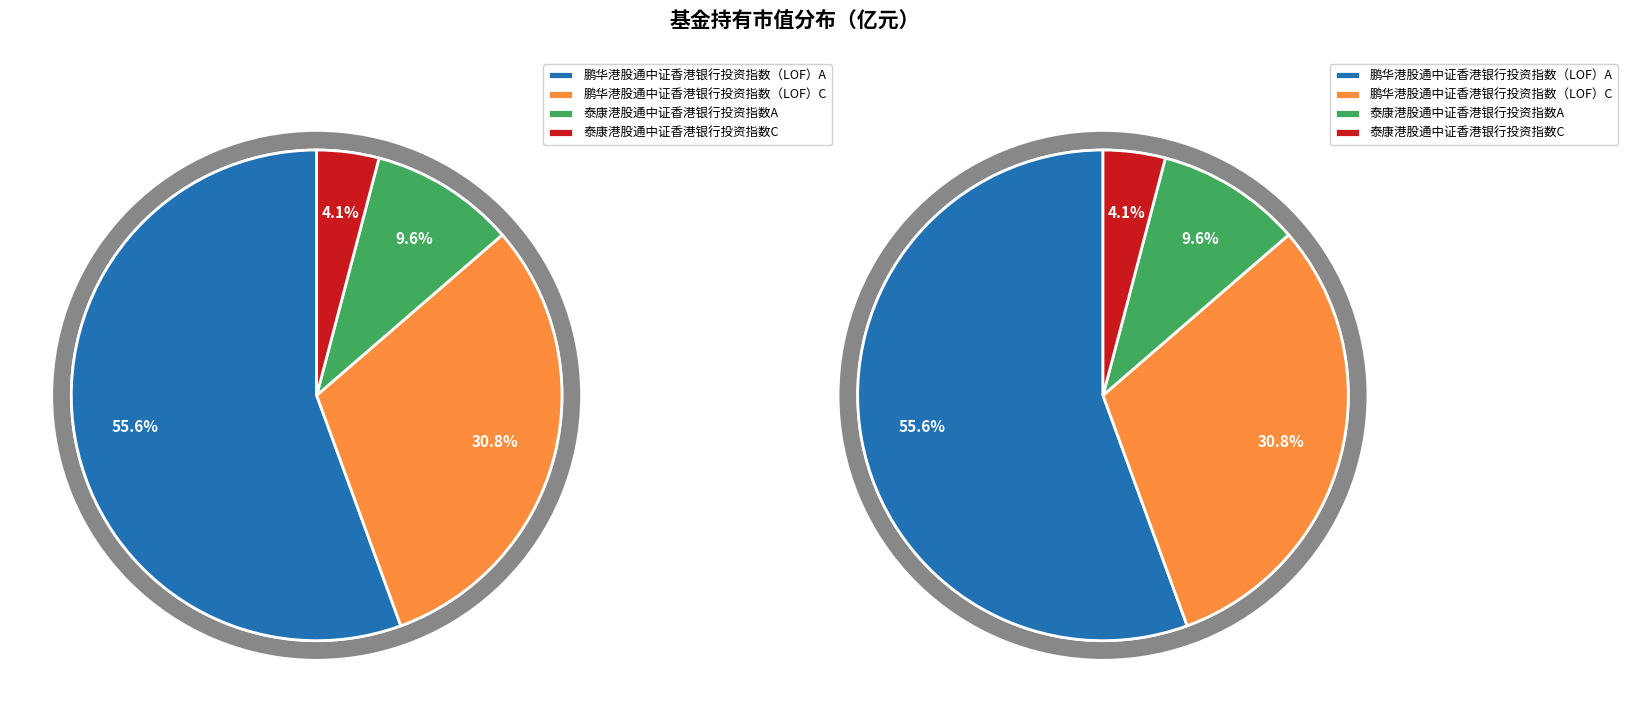

The 泰康港股通中证香港银行投资指数A slice represents 1% of the pie. True or false?

False